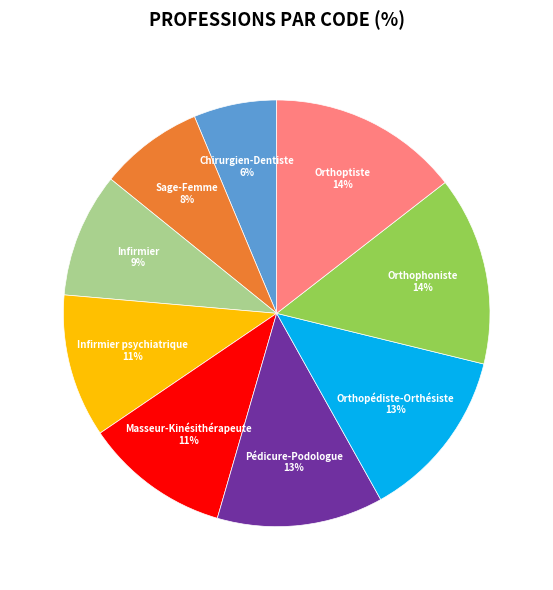

Combined, do Sage-Femme and Orthoptiste account for over 50%?

No